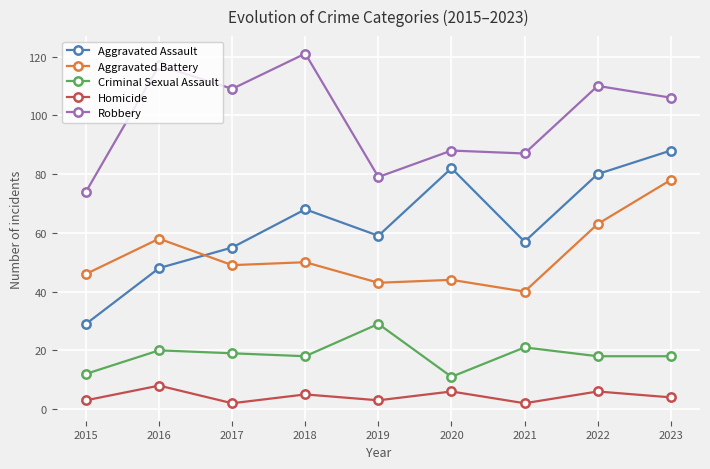

True or false: Robbery has more than 1 points higher than both neighbors.

True